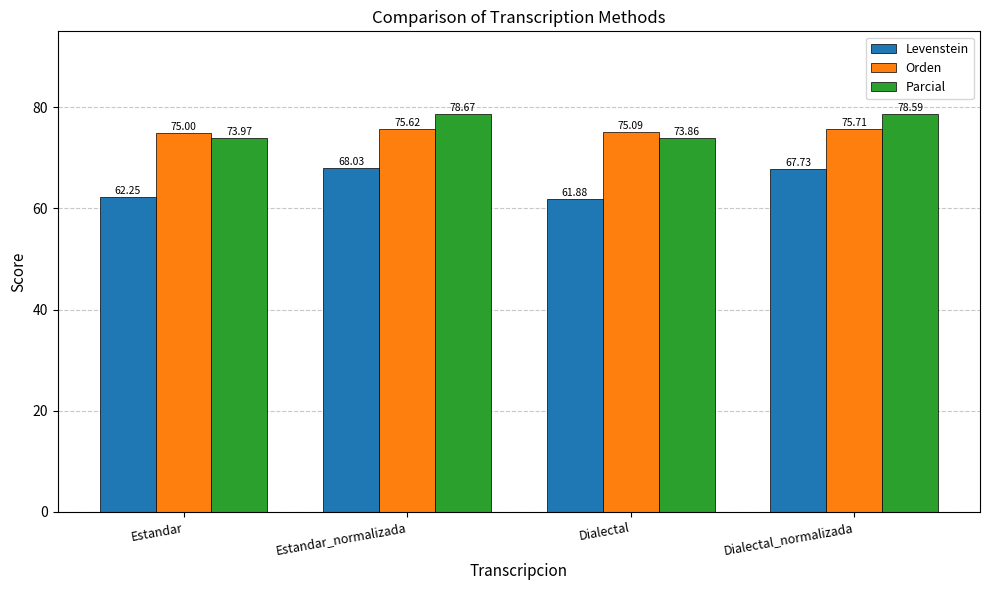

What is the difference between the maximum and minimum values in the Orden series?

0.7